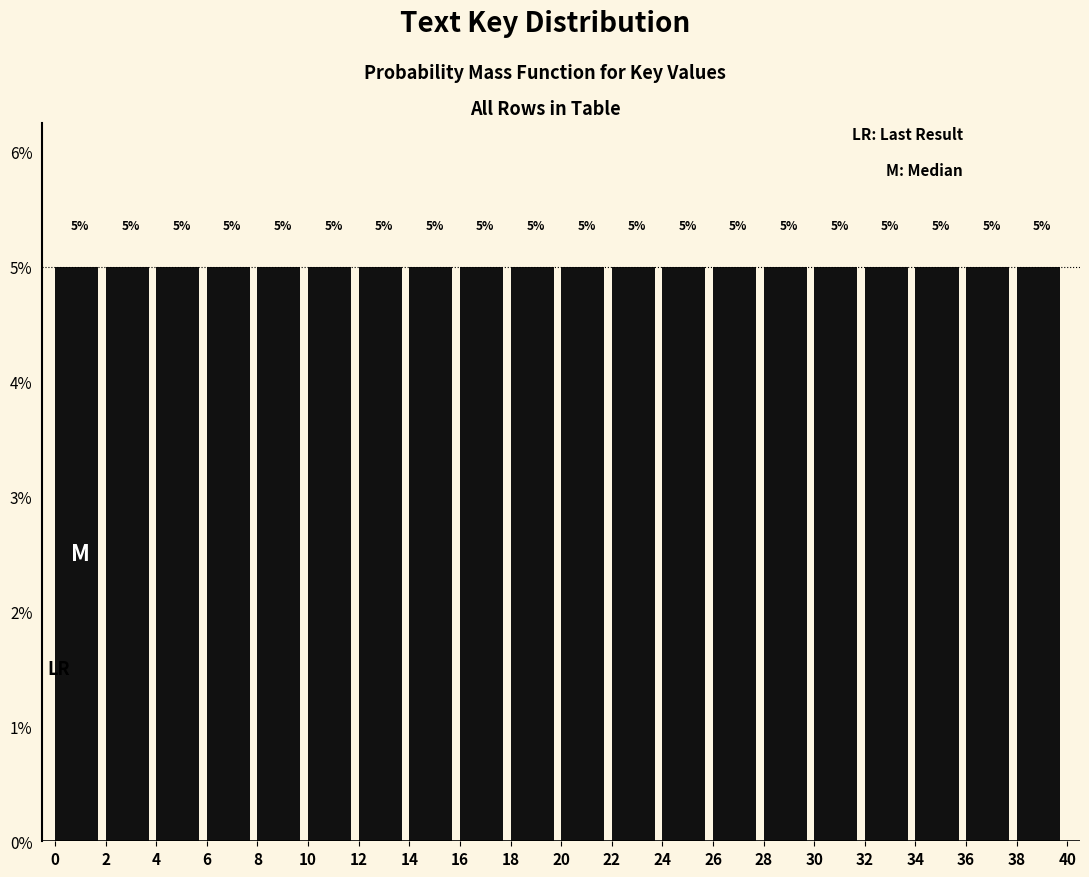

Reading left to right, transcribe this chart: for each bar, give the range it covers on the x-axis and its height.

0 to 2: 5
2 to 4: 5
4 to 6: 5
6 to 8: 5
8 to 10: 5
10 to 12: 5
12 to 14: 5
14 to 16: 5
16 to 18: 5
18 to 20: 5
20 to 22: 5
22 to 24: 5
24 to 26: 5
26 to 28: 5
28 to 30: 5
30 to 32: 5
32 to 34: 5
34 to 36: 5
36 to 38: 5
38 to 40: 5